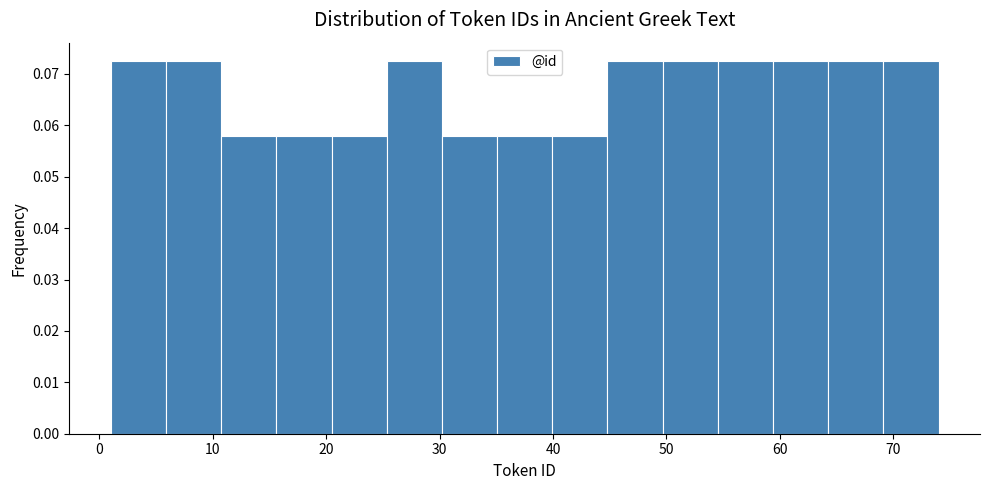

Reading left to right, transcribe this chart: for each bar, give the range it covers on the x-axis and its height. Neither the bar edges nor the heights are printed on the chart, so give them approximately, as read against the axes.

1 to 6: 0.072
6 to 11: 0.072
11 to 16: 0.058
16 to 20: 0.058
20 to 25: 0.058
25 to 30: 0.072
30 to 35: 0.058
35 to 40: 0.058
40 to 45: 0.058
45 to 50: 0.072
50 to 55: 0.072
55 to 59: 0.072
59 to 64: 0.072
64 to 69: 0.072
69 to 74: 0.072